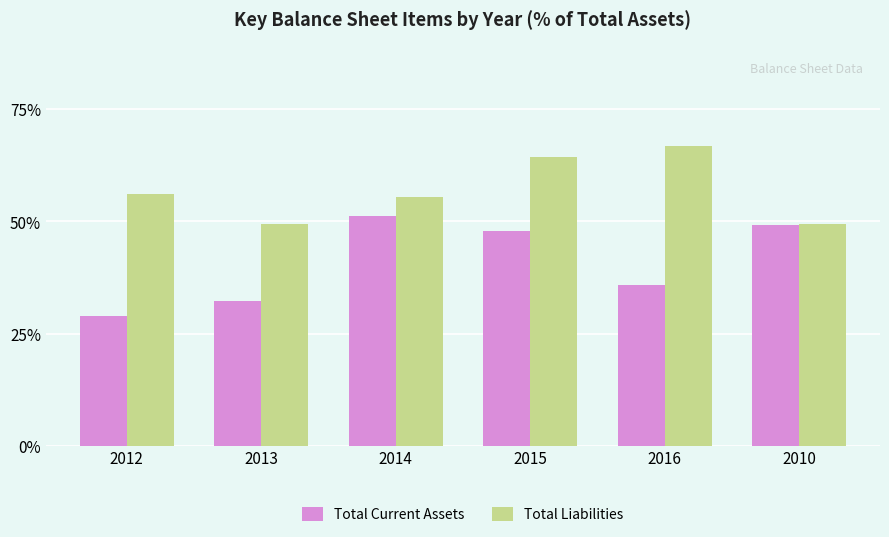

At 2012, list the series in order from largest to smallest.

Total Liabilities, Total Current Assets